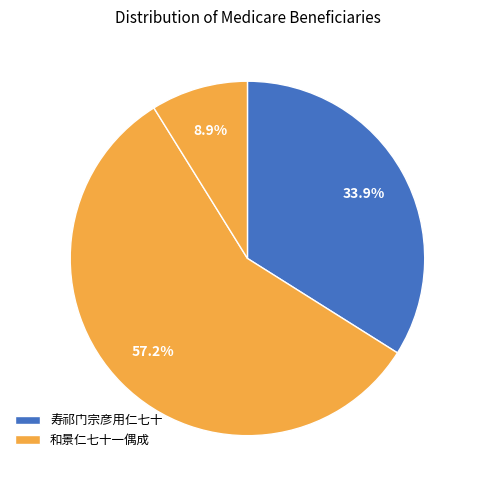

Which category has the biggest portion of the pie?

和景仁七十一偶成